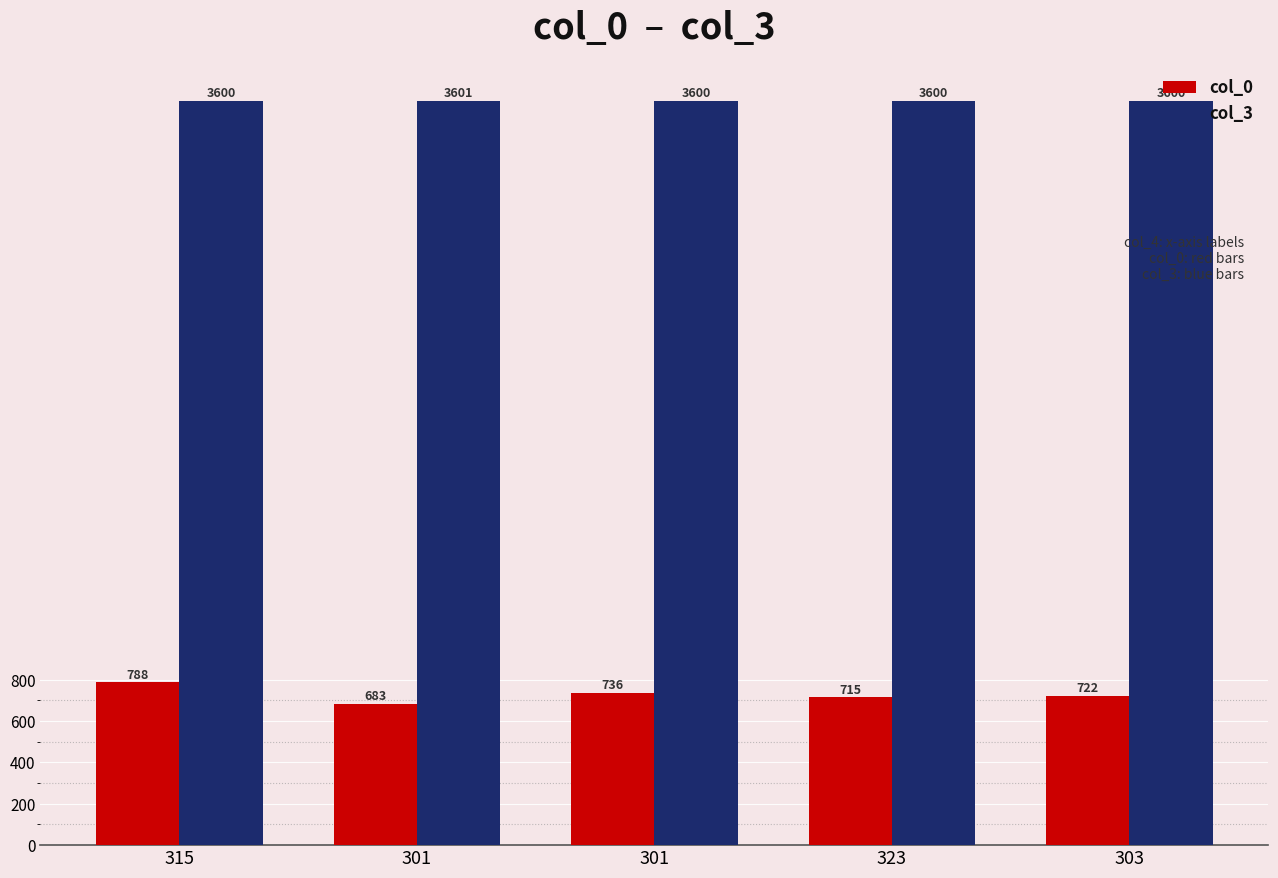

At how many categories does at least one series exceed 2174?

5